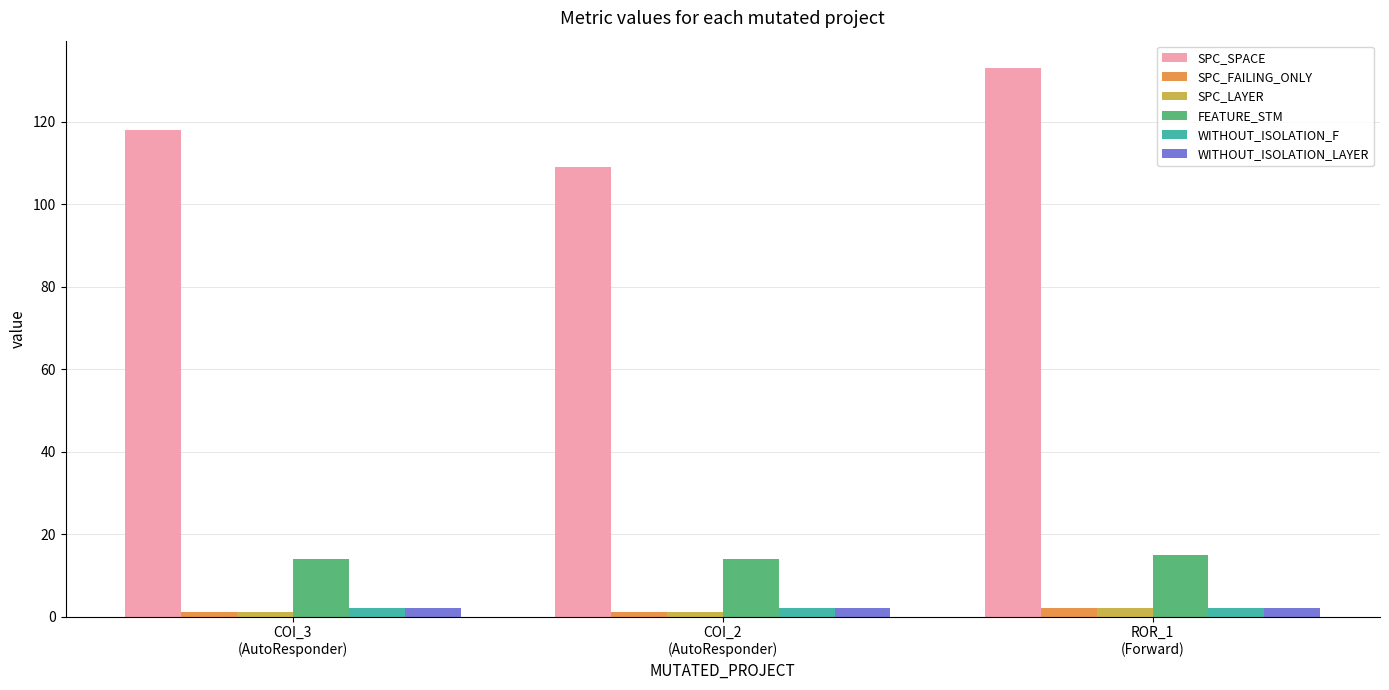

Reading left to right, extract all data points from this chart.

SPC_SPACE: COI_3
(AutoResponder)=118	COI_2
(AutoResponder)=109	ROR_1
(Forward)=133
SPC_FAILING_ONLY: COI_3
(AutoResponder)=1	COI_2
(AutoResponder)=1	ROR_1
(Forward)=2
SPC_LAYER: COI_3
(AutoResponder)=1	COI_2
(AutoResponder)=1	ROR_1
(Forward)=2
FEATURE_STM: COI_3
(AutoResponder)=14	COI_2
(AutoResponder)=14	ROR_1
(Forward)=15
WITHOUT_ISOLATION_F: COI_3
(AutoResponder)=2	COI_2
(AutoResponder)=2	ROR_1
(Forward)=2
WITHOUT_ISOLATION_LAYER: COI_3
(AutoResponder)=2	COI_2
(AutoResponder)=2	ROR_1
(Forward)=2